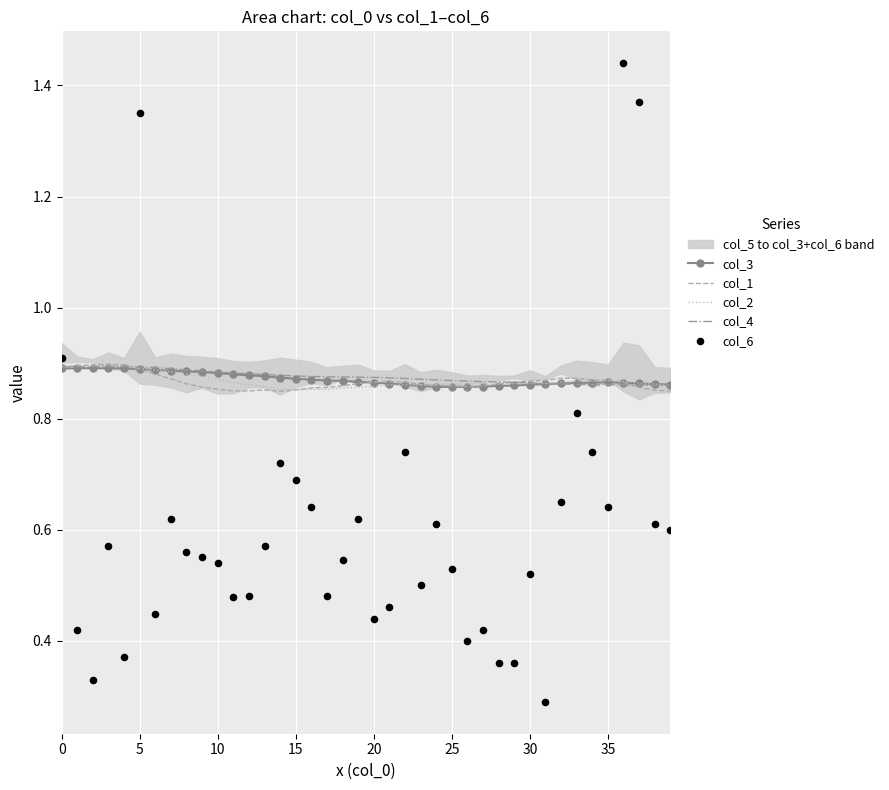

Is the value of col_4 at 21 greater than the value of col_3 at 27?

Yes